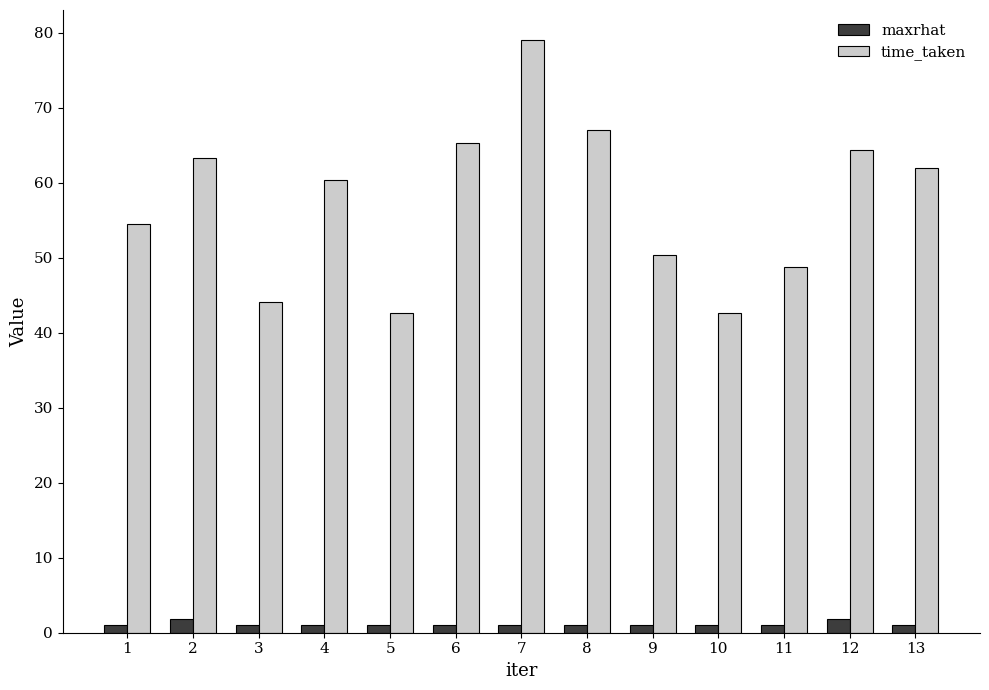

Which series has the largest total across all categories?

time_taken